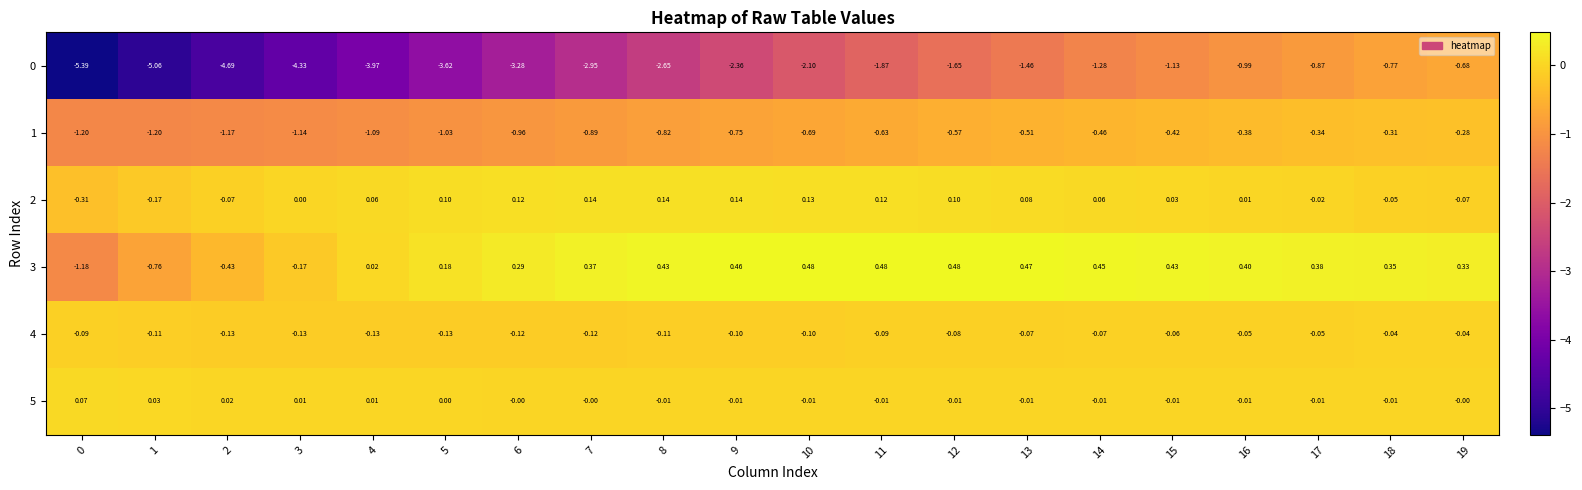

Is the value of 3 at 19 greater than the value of 2 at 2?

Yes